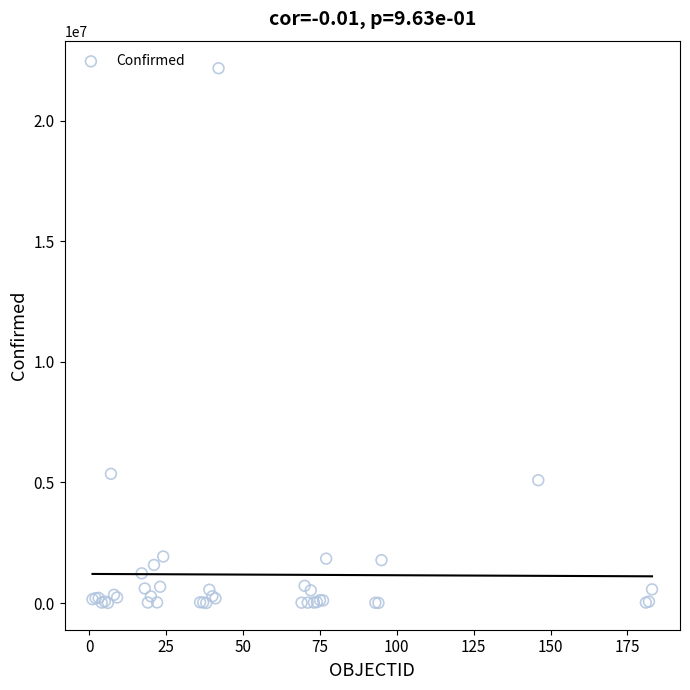

What Y value in the scatter plot is closest to 11089854?

5358455